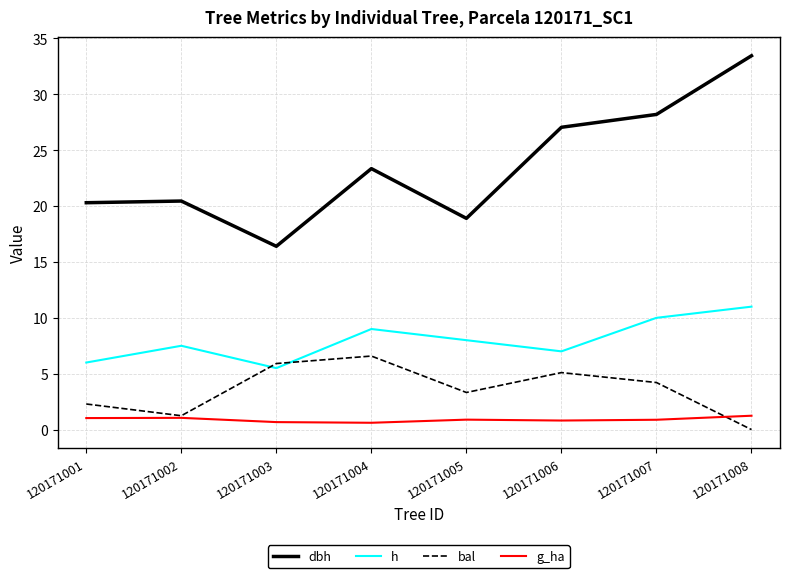

What is the difference between the maximum and second lowest values in the g_ha series?

0.6